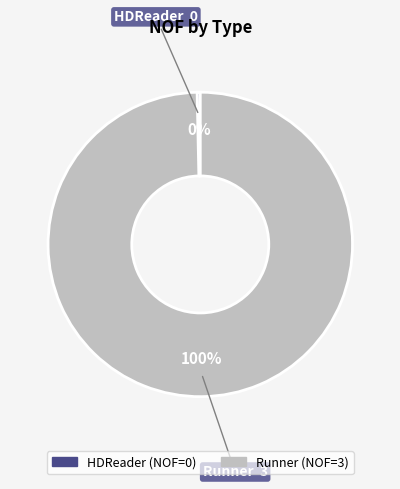

To the nearest percent, what is the combined percentage of Runner and HDReader?

100%